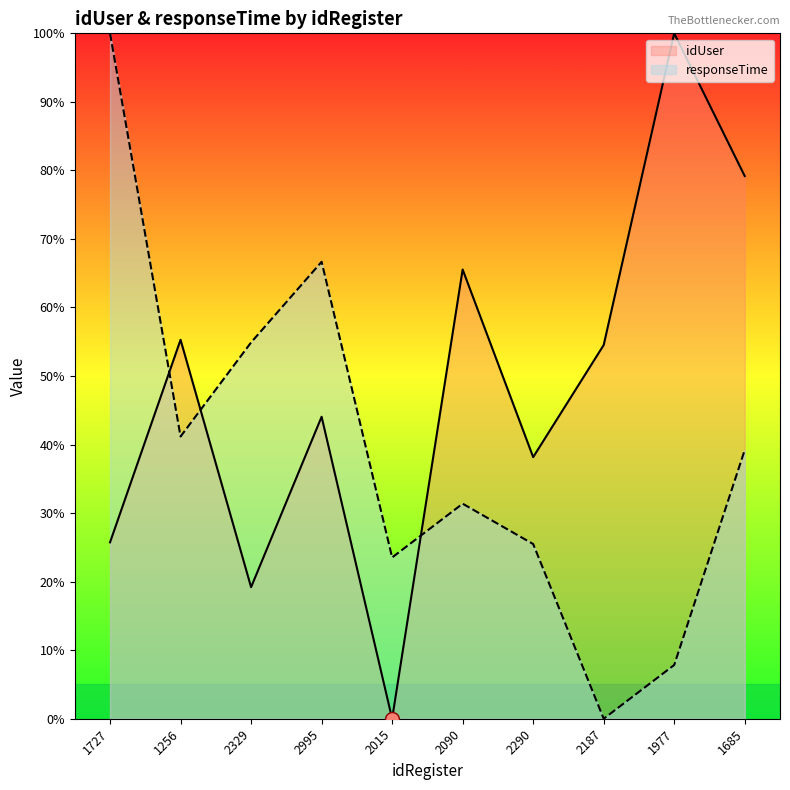

Which series changed the most between 2290 and 1685?

idUser